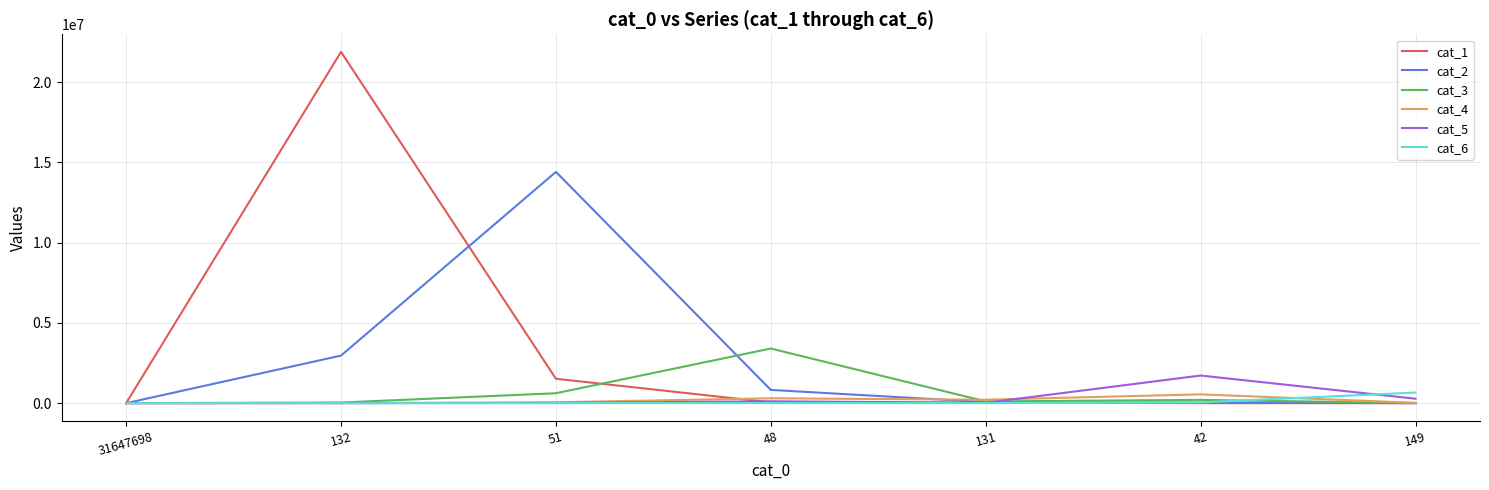

Is this an area chart (filled region under the line)?

No